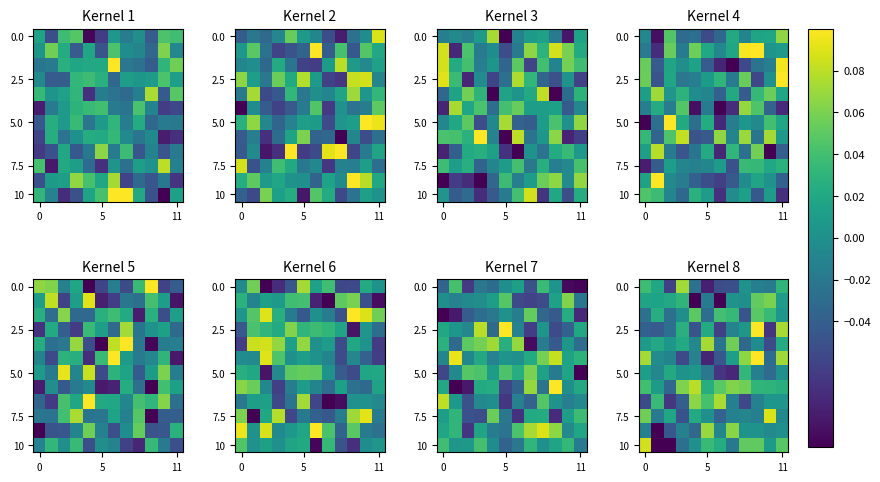

What is the maximum value shown in the chart?

0.1